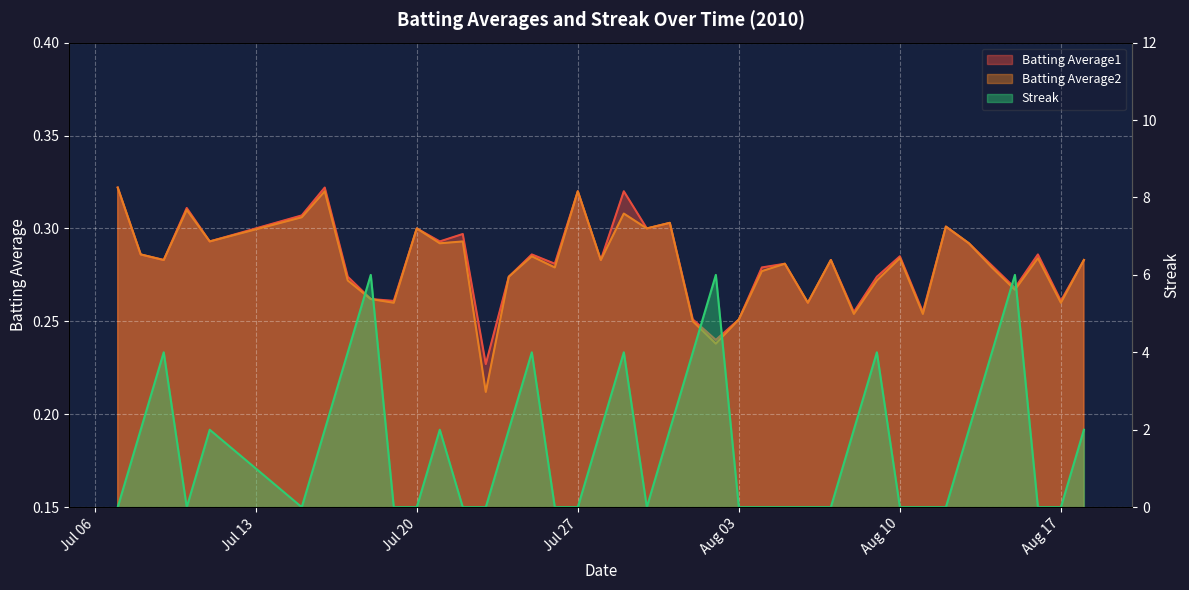

At which label is Batting Average1 closest to 0?

2010-07-23